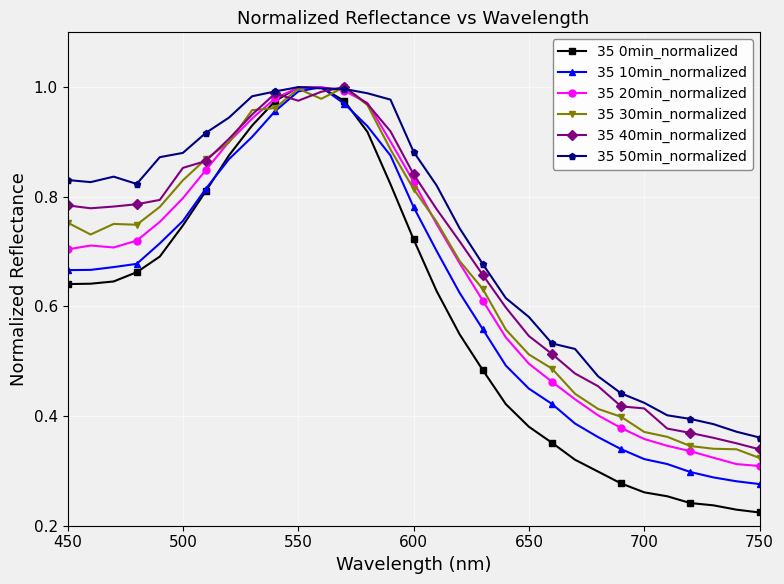

Which series has the largest range (max minus min)?

35 0min_normalized